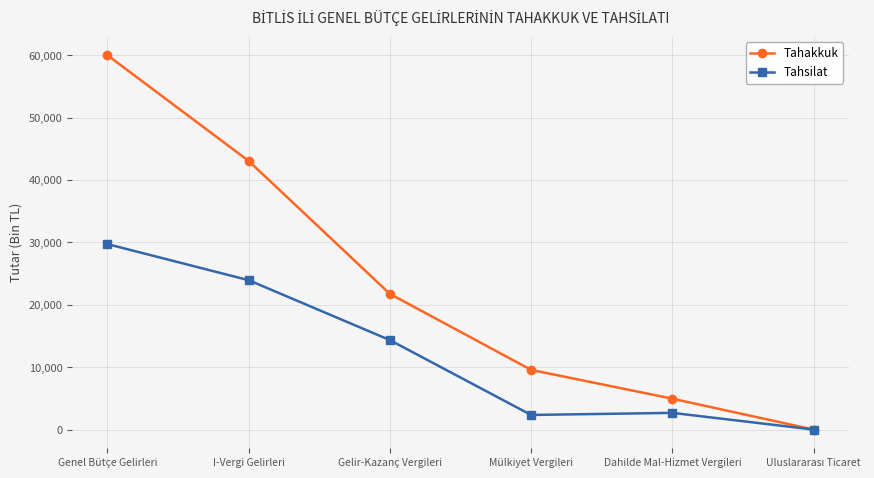

The Tahsilat series shows 14333 at Gelir-Kazanç Vergileri. True or false?

True